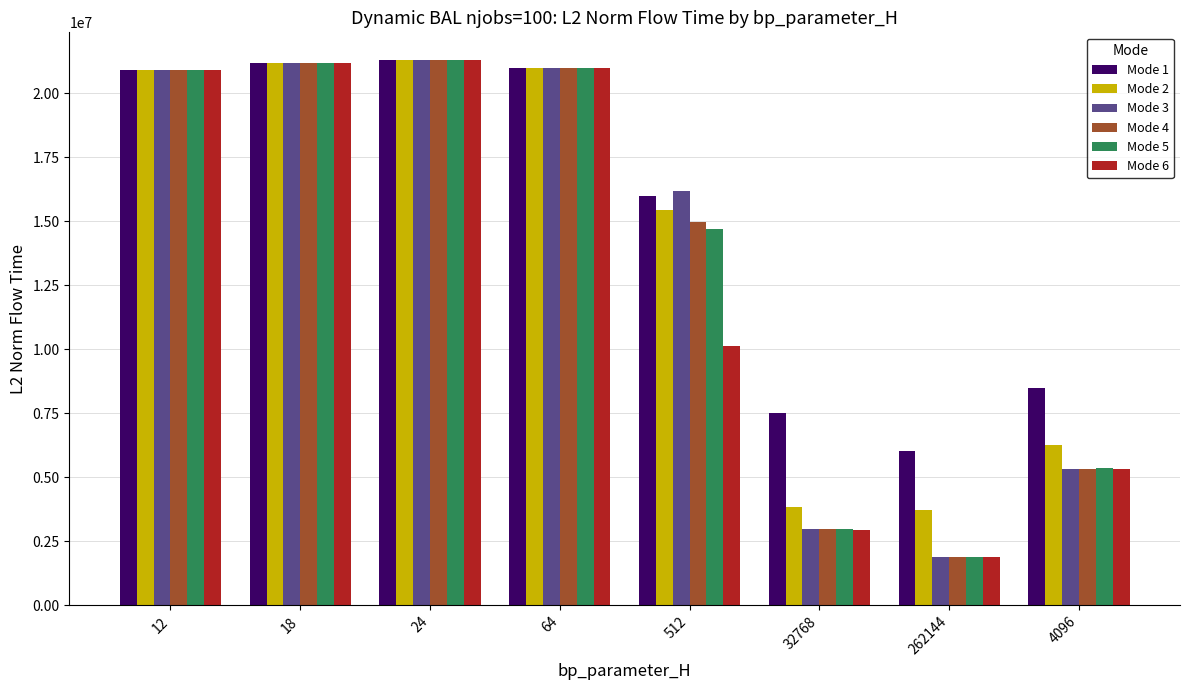

Count the number of data series in this chart.

6